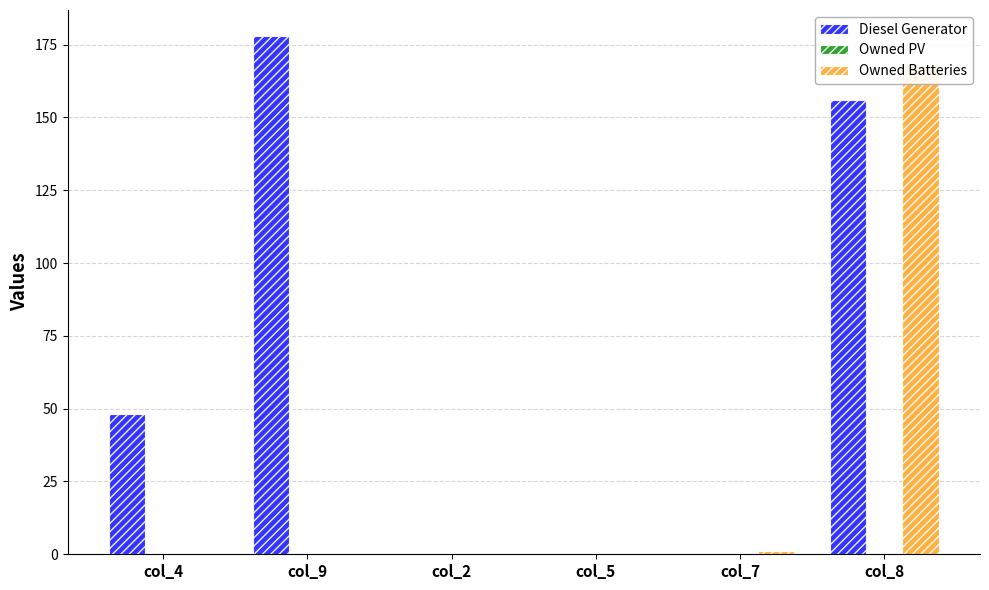

Is the value of Diesel Generator at col_9 greater than the value of Owned PV at col_9?

Yes